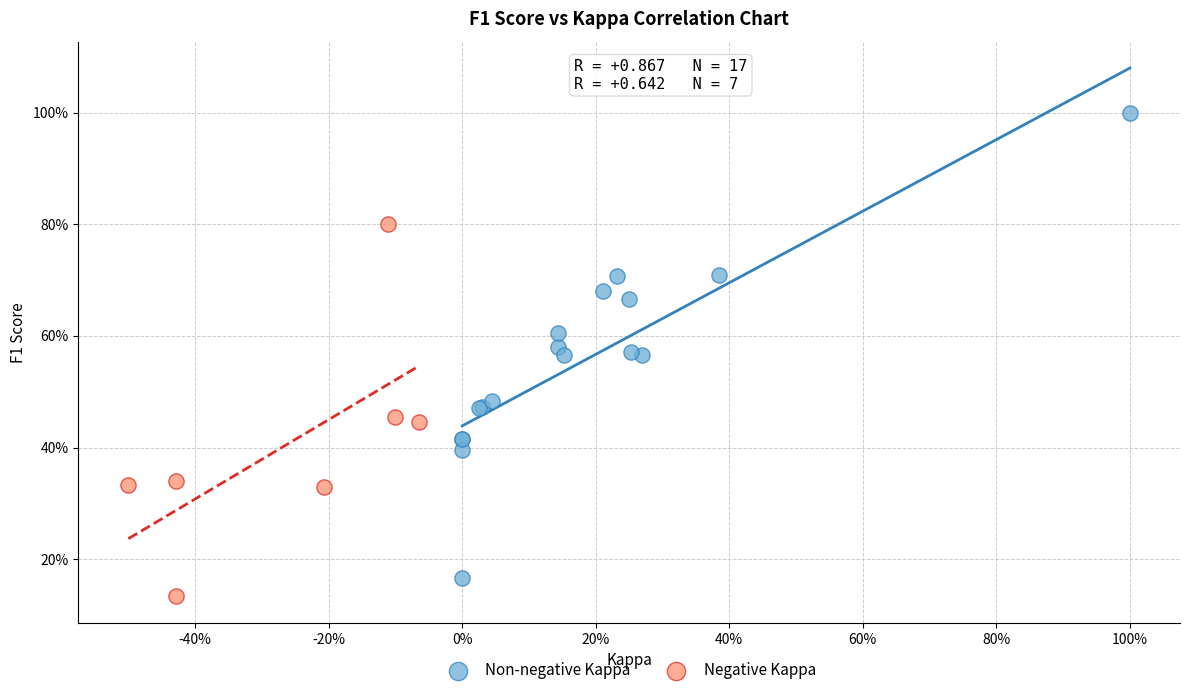

What are all the series names shown in the legend?

Non-negative Kappa, Negative Kappa